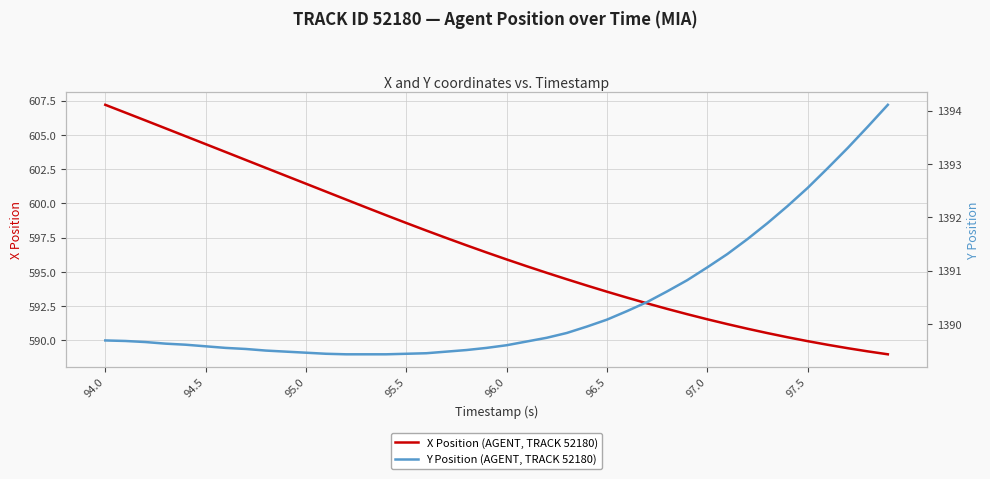

Does the chart have visible grid lines?

Yes